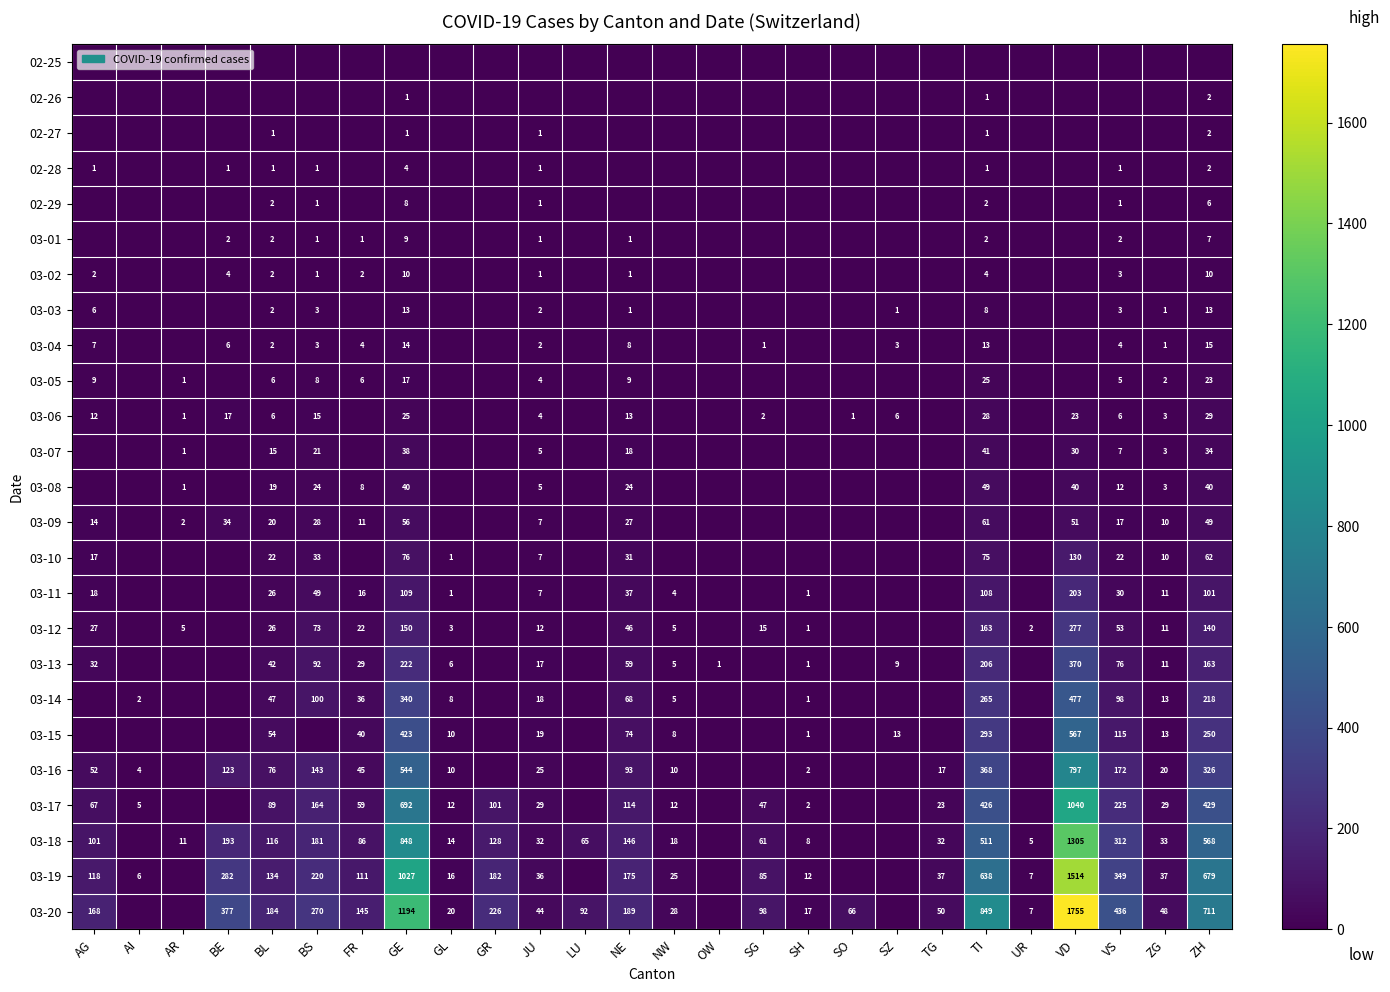

What is the maximum value shown in the chart?

1755